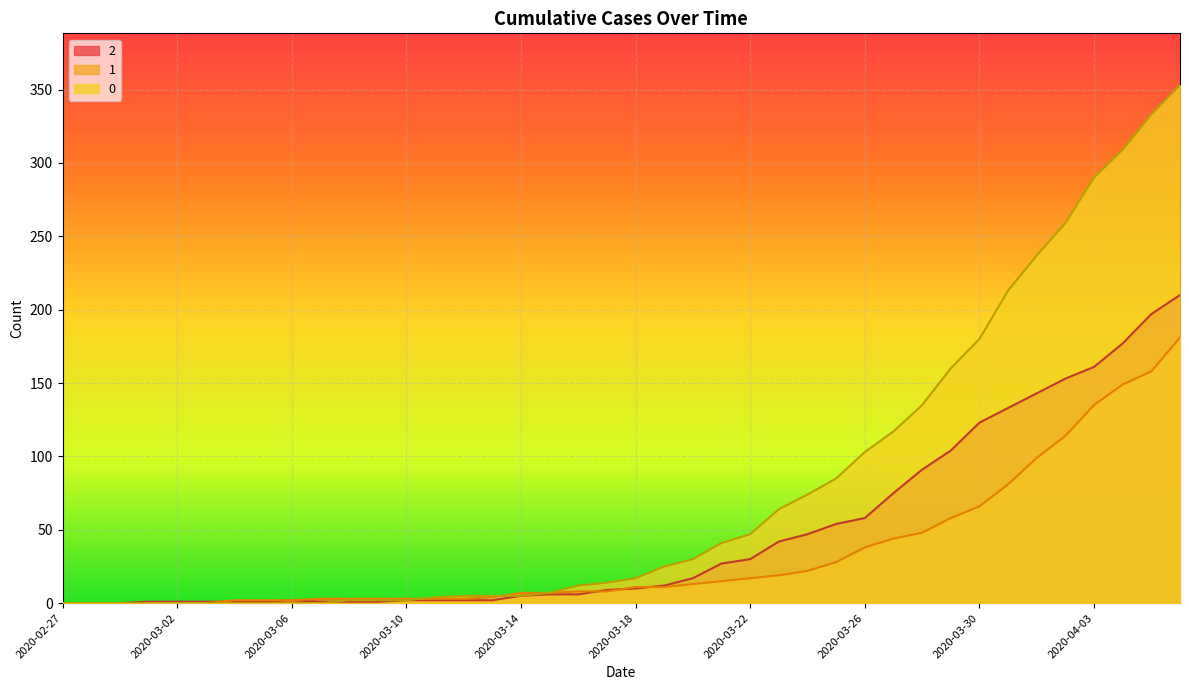

Which label corresponds to the smallest value in the chart?

2020-02-27